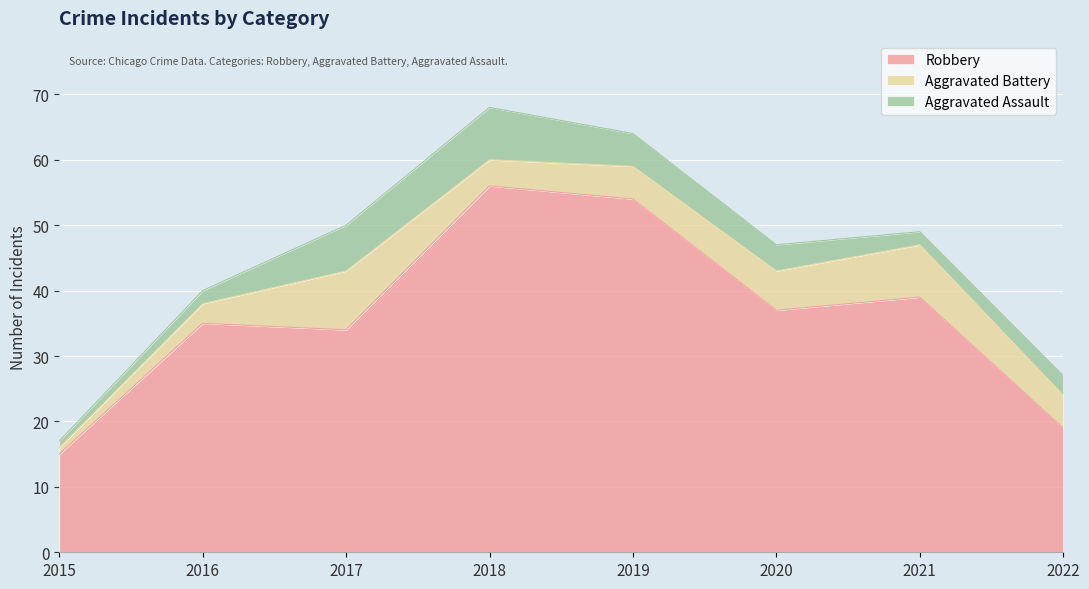

Which series has the widest spread of values?

Robbery